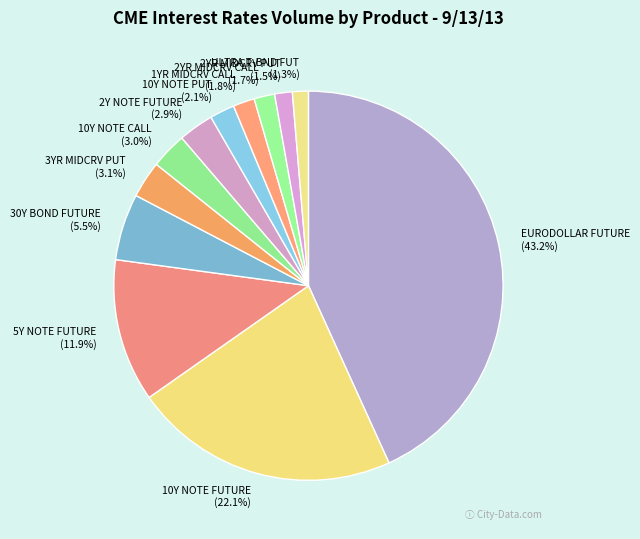

How many segments does this pie chart have?

12